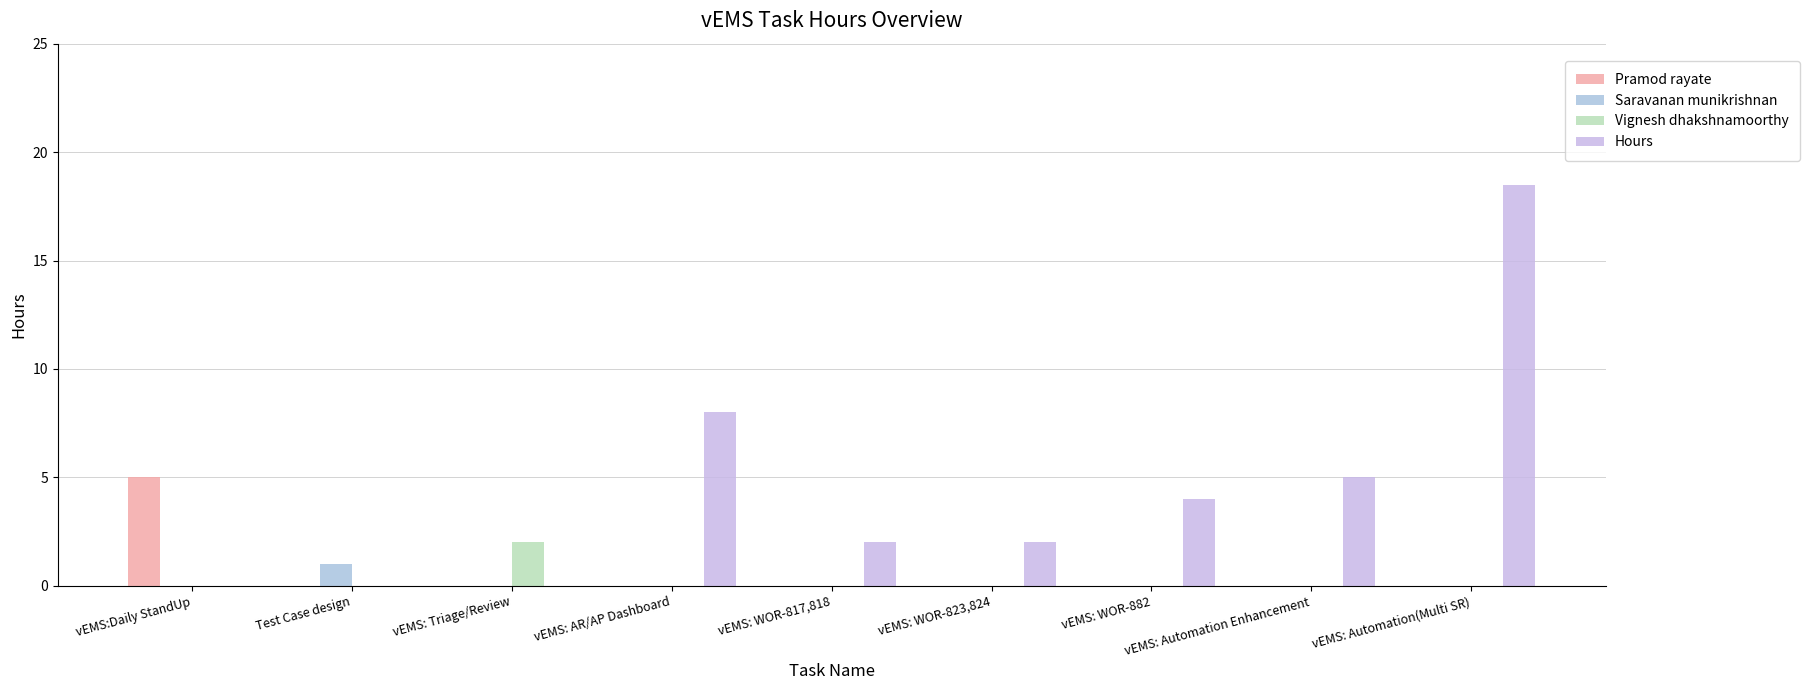

What is the sum of the Hours values at Test Case design and vEMS: WOR-823,824?

2.0